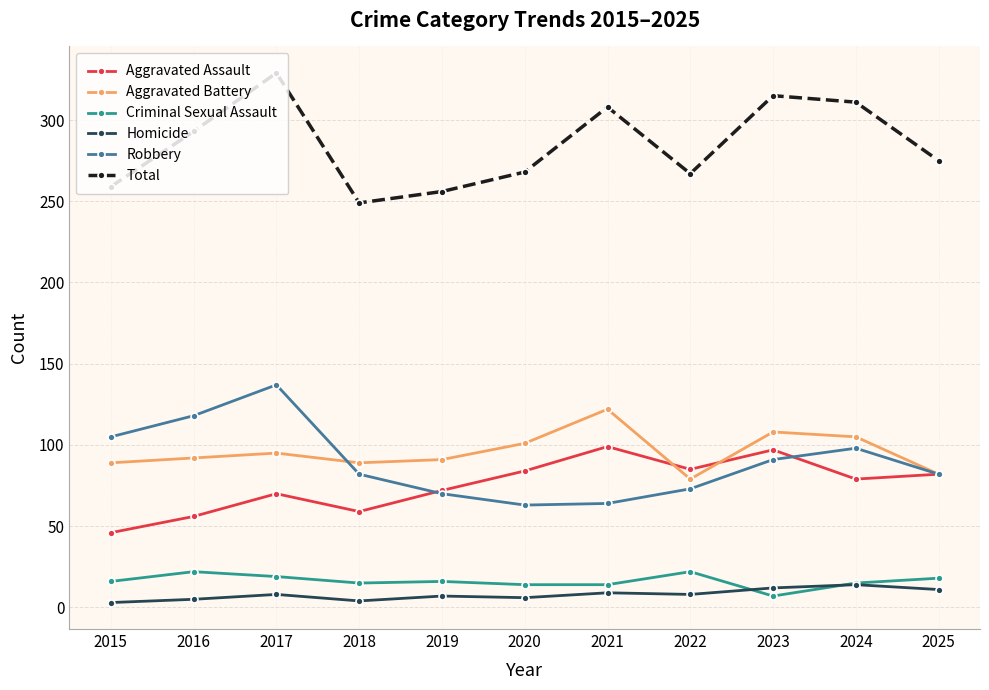

List the series in order of their peak value, lowest first.

Homicide, Criminal Sexual Assault, Aggravated Assault, Aggravated Battery, Robbery, Total